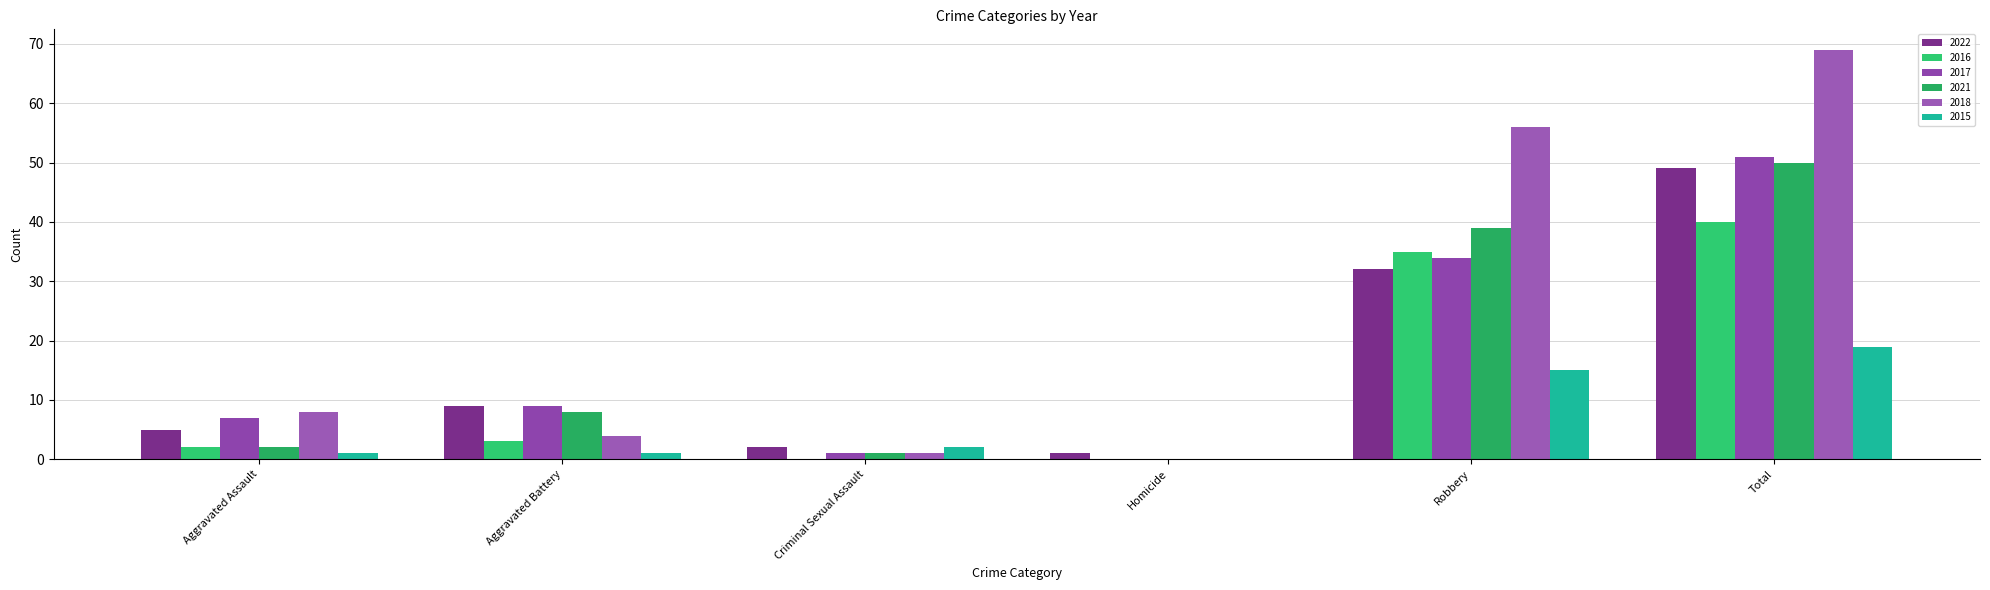

Count the number of categories in the chart.

6